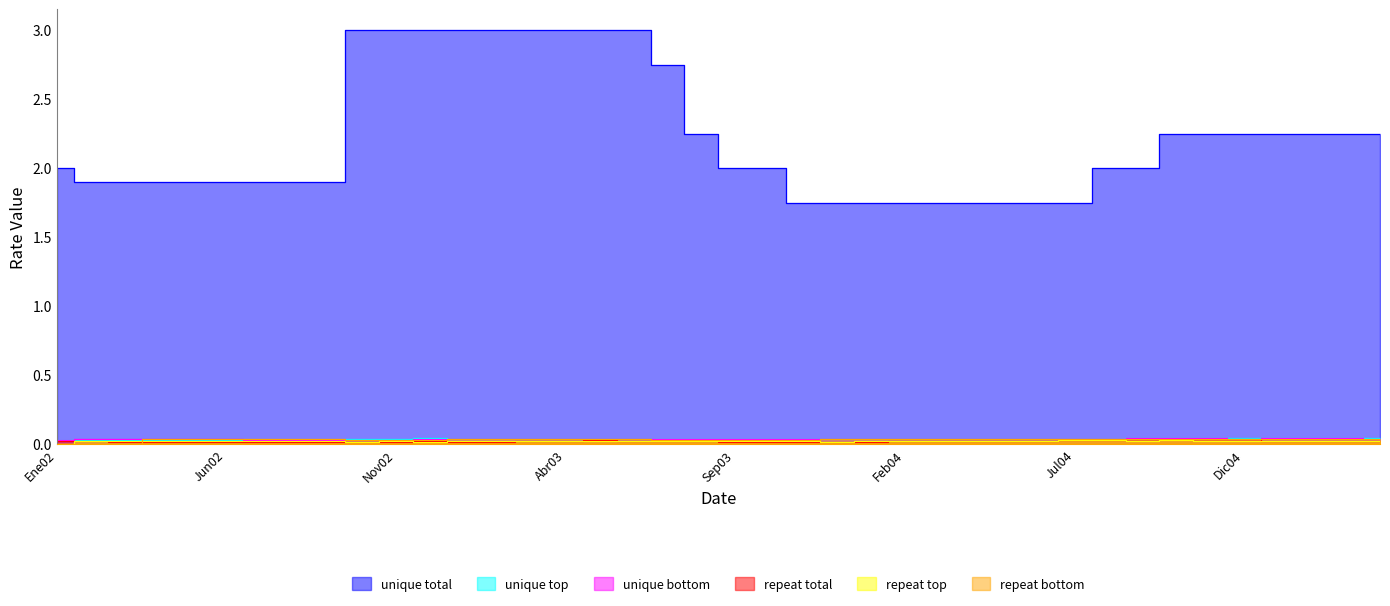

Where is the first local minimum for GRAD0?

8